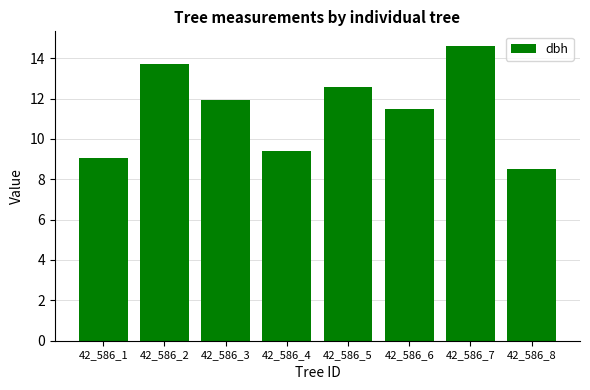

List the labels in order of value, largest first.

42_586_7, 42_586_2, 42_586_5, 42_586_3, 42_586_6, 42_586_4, 42_586_1, 42_586_8